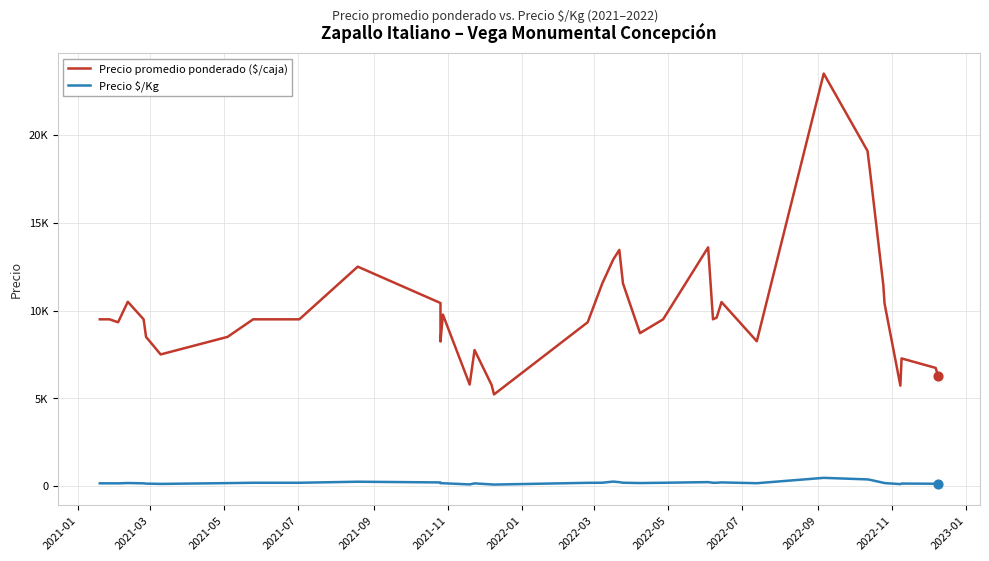

At how many categories does at least one series exceed 7534?

32